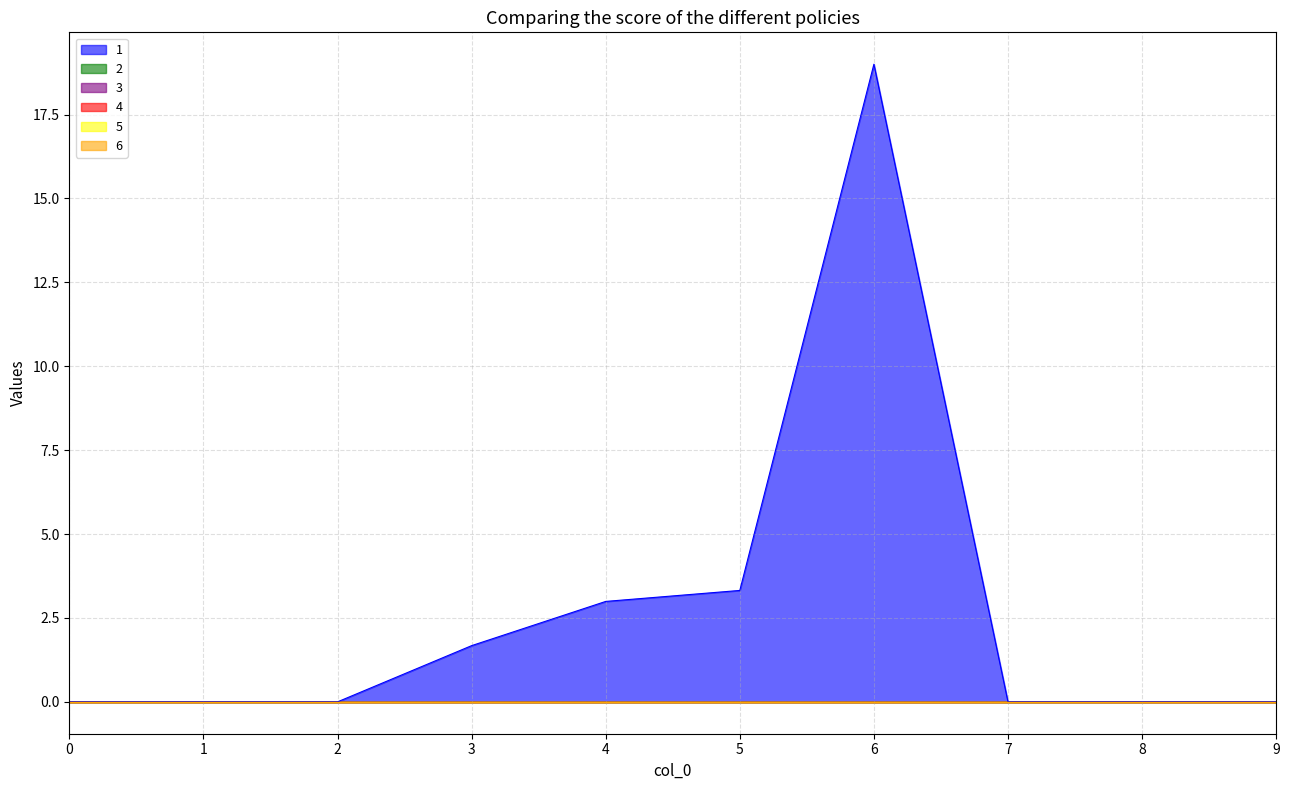

What is the maximum value shown in the chart?

19.0